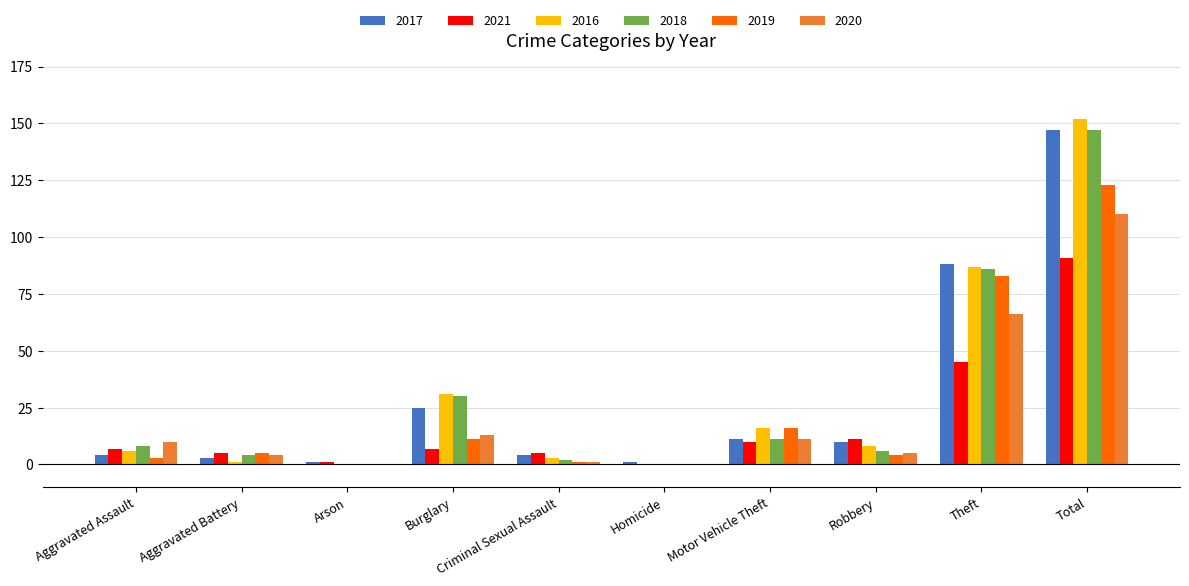

How many groups of bars are there?

10